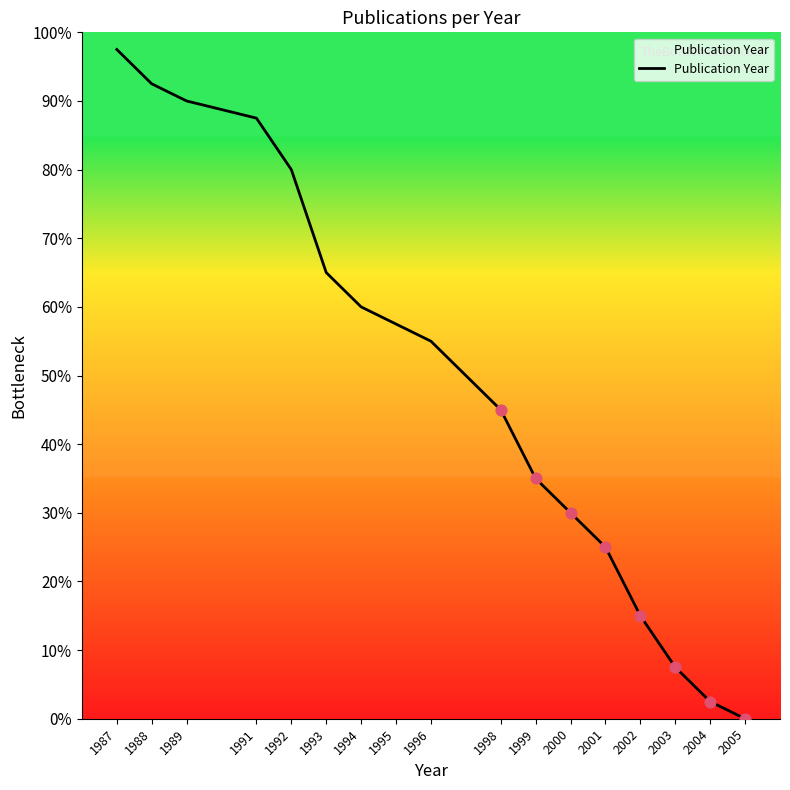

Approximately how many times larger is the value at 1996 compared to 1994?

0.9